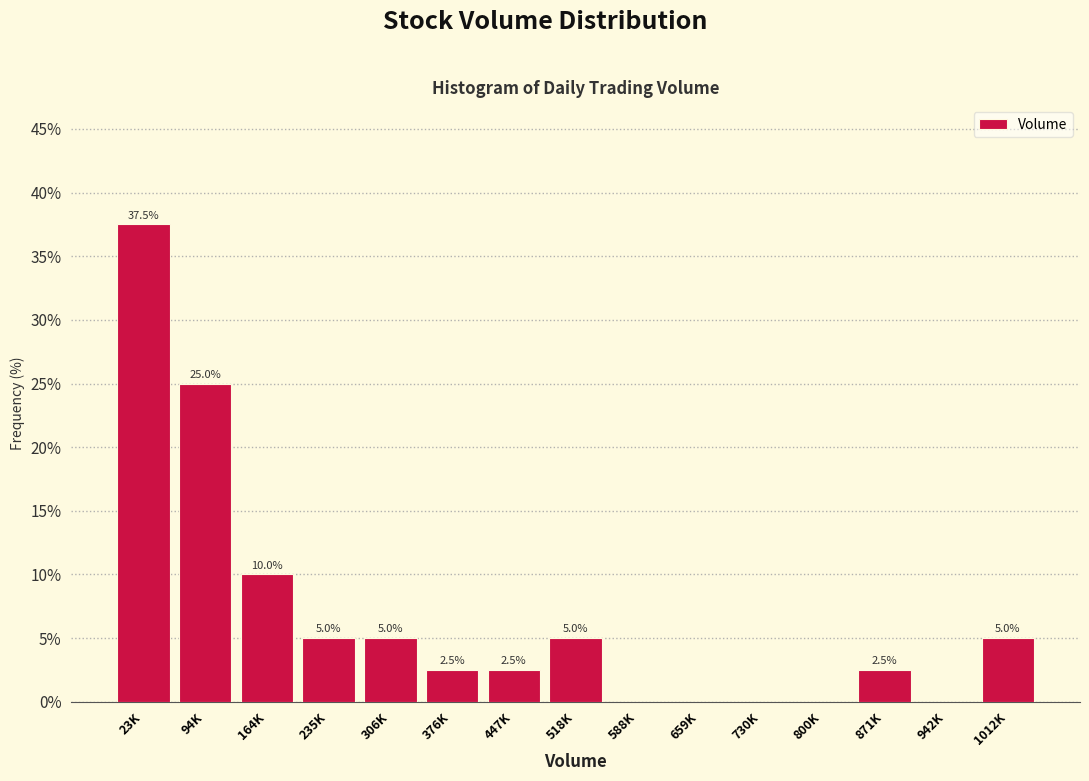

Reading left to right, extract all data points from this chart.

23K=37.5	94K=25.0	164K=10.0	235K=5.0	306K=5.0	376K=2.5	447K=2.5	518K=5.0	588K=0.0	659K=0.0	730K=0.0	800K=0.0	871K=2.5	942K=0.0	1012K=5.0